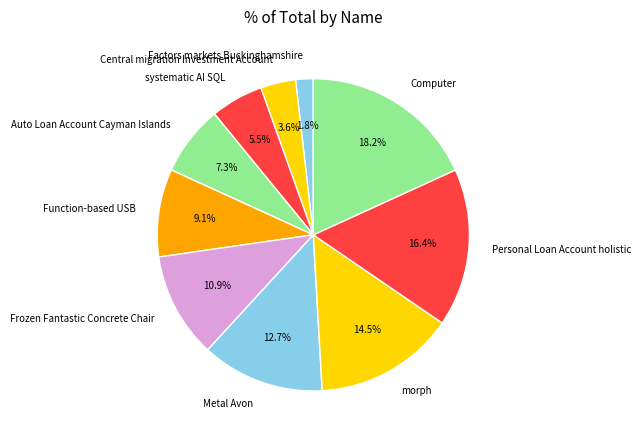

What portion of the pie excludes Computer?

81.8%